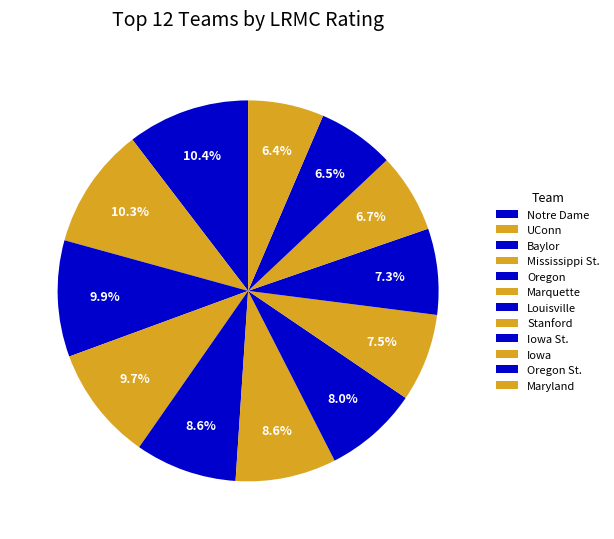

Is there a majority slice in this chart?

No